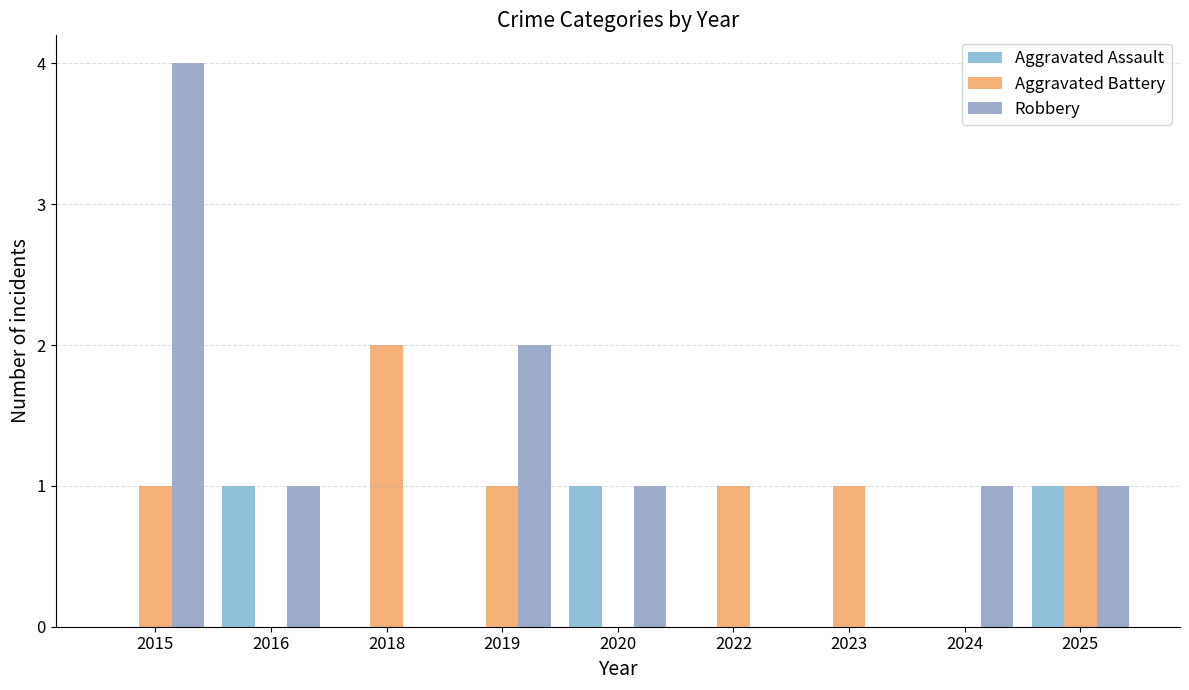

How many Aggravated Assault values are between 0 and 1?

9